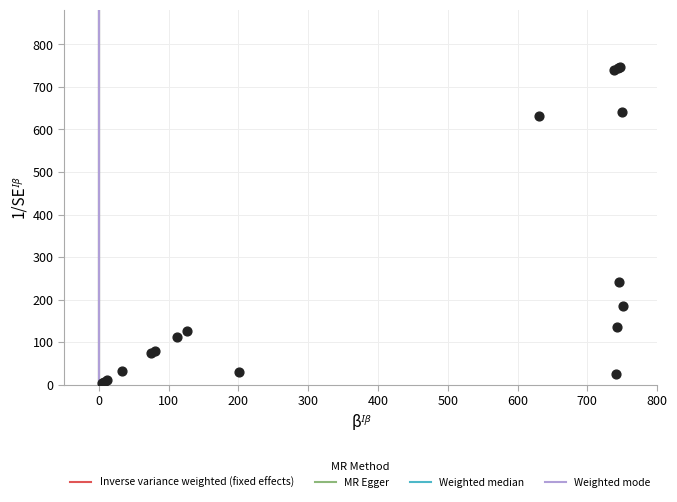

What Y value in the scatter plot is closest to 376?

241